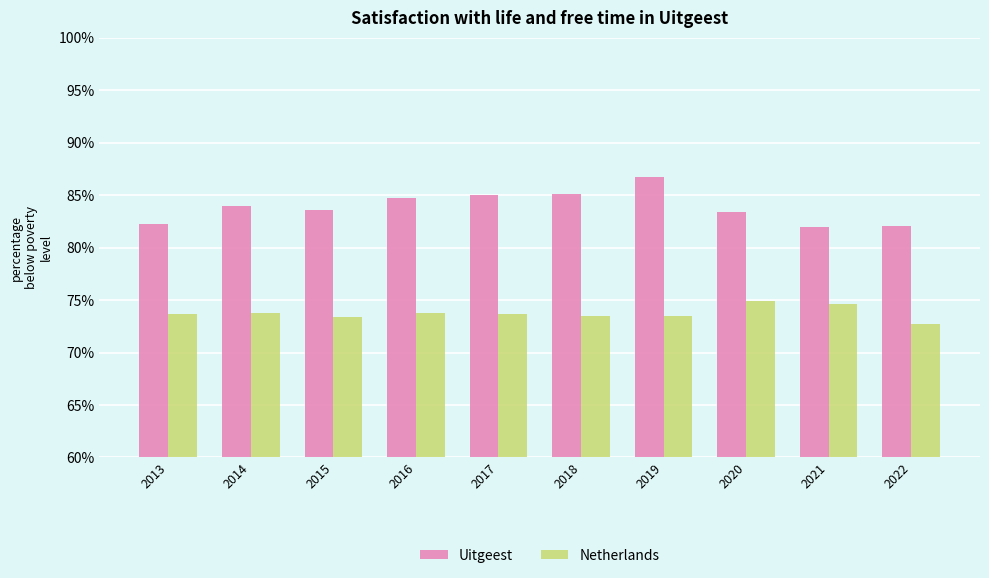

How many categories are shown in the chart?

10